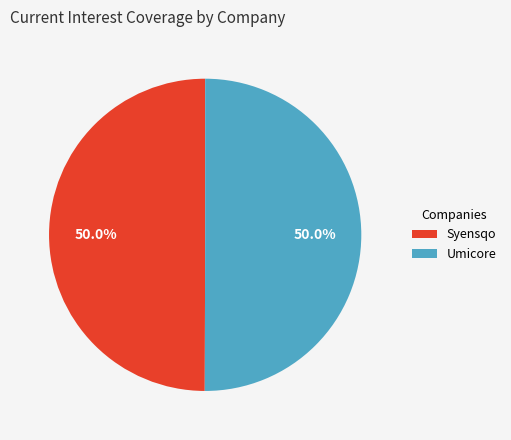

Combined, what portion of the pie is Syensqo and Umicore?

100.0%